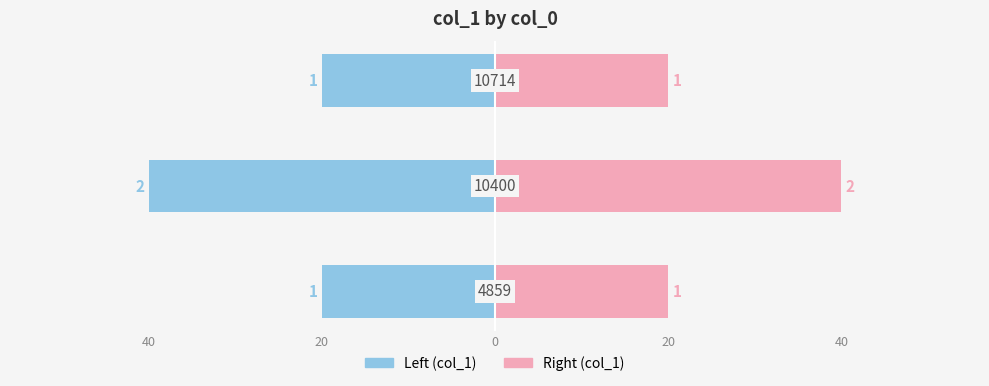

What is the value of the col_1 (left) bar at the 1st from the left?

-20